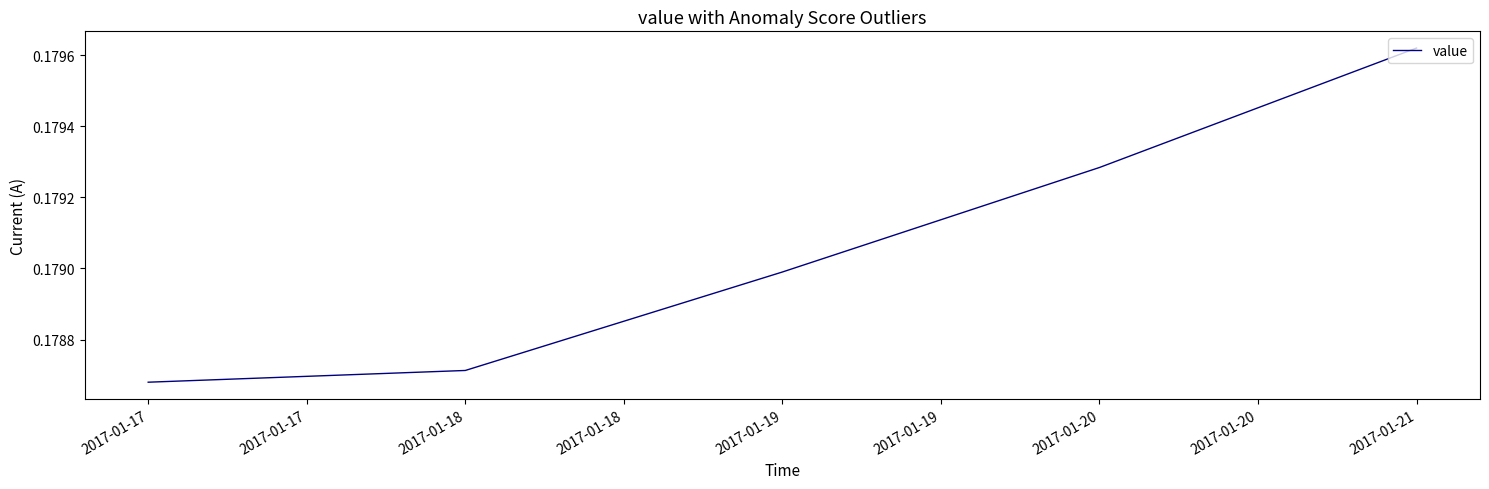

The chart shows a value of 0.1 at 2017-01-19. True or false?

False